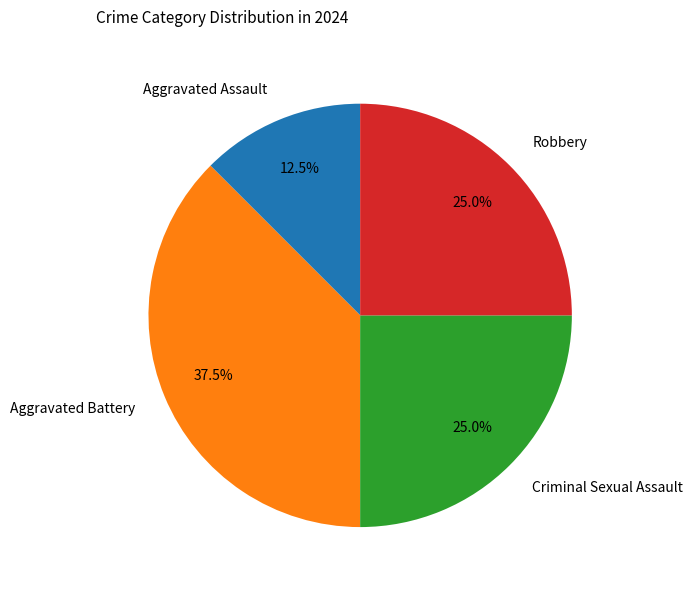

Does any single category account for the majority?

No